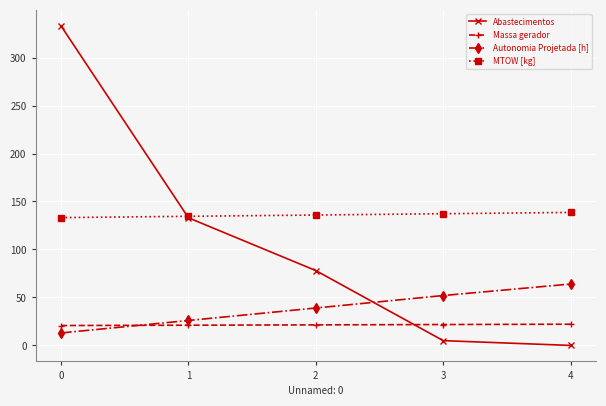

What is the minimum value for MTOW [kg]?

133.2